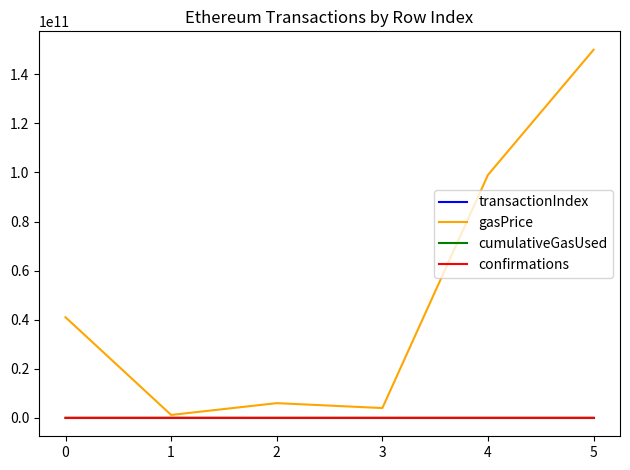

At which category is the sum across all series the highest?

5